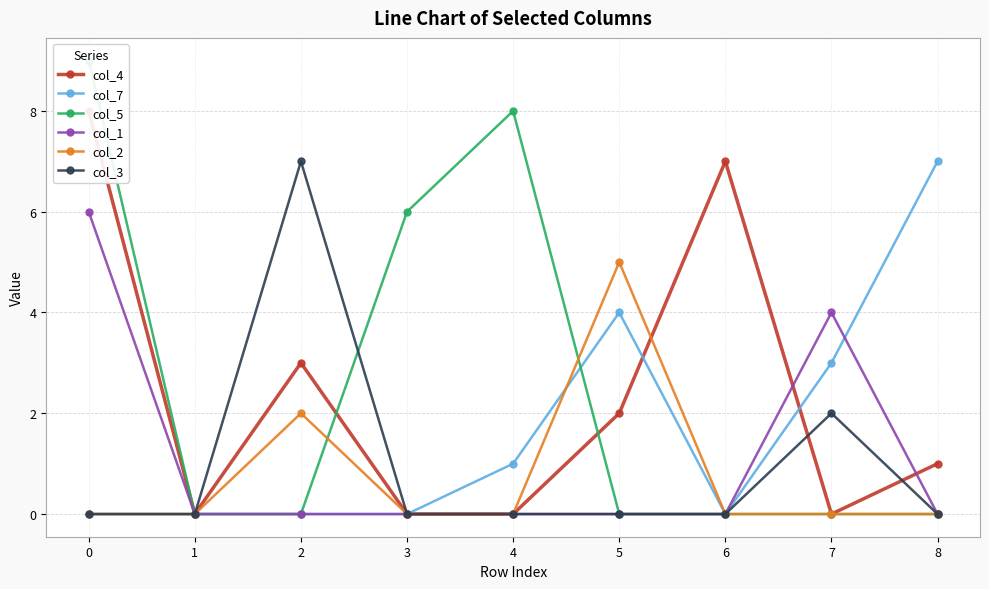

True or false: col_2 has a value of 3 at 8.

False